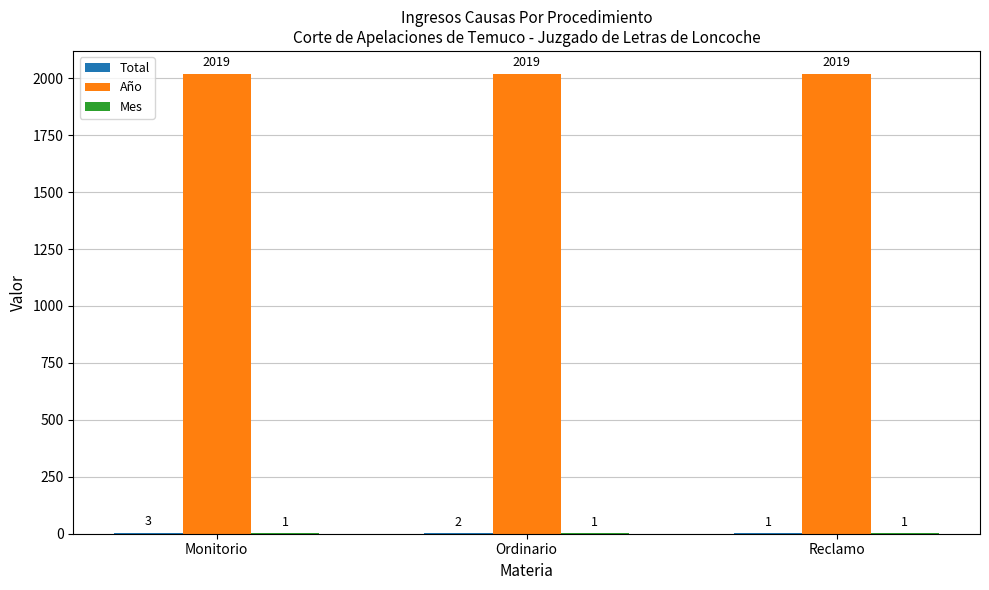

Is it true that Año equals 2019 at Ordinario?

True